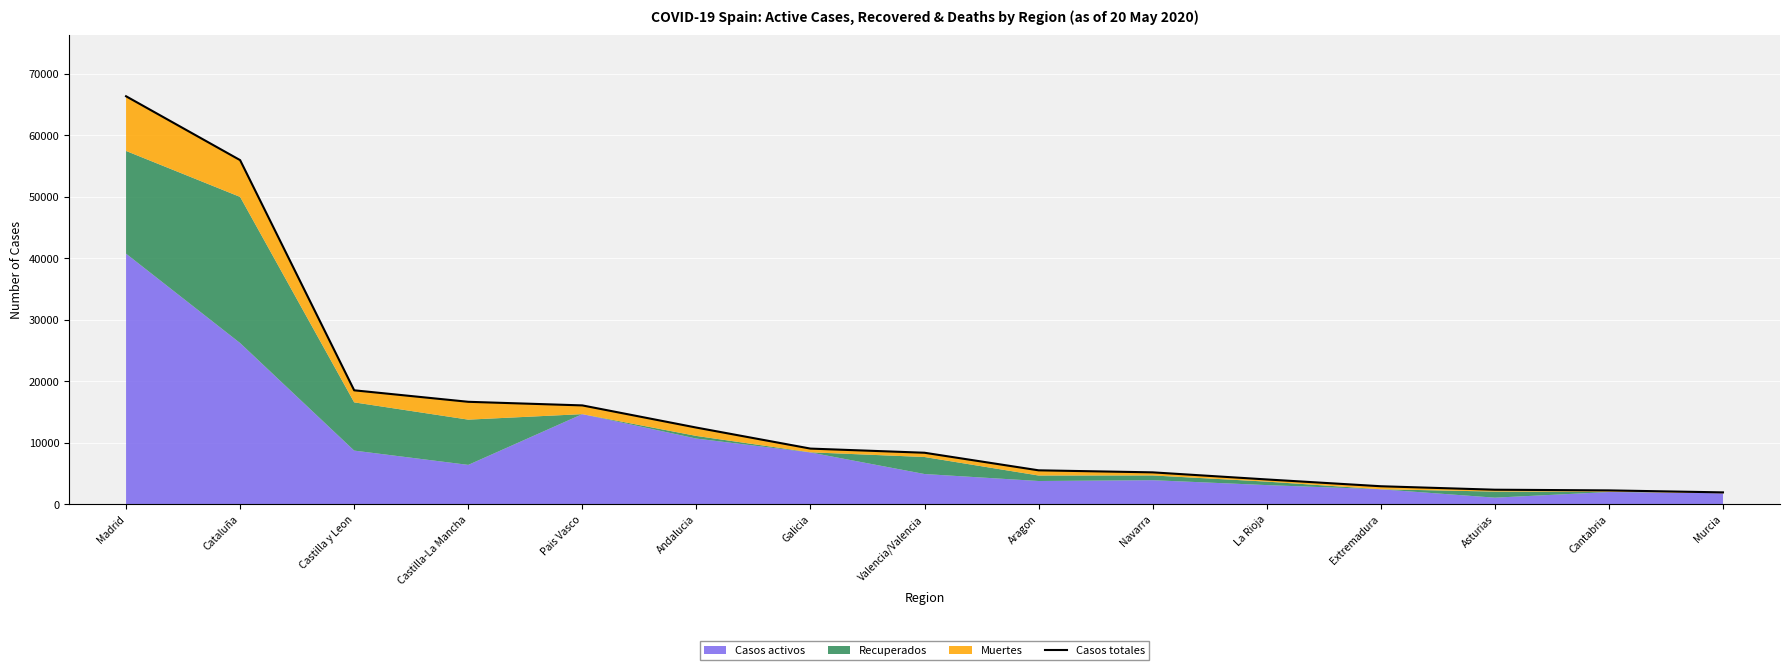

Is it true that the value at Castilla y Leon is 18519?

True